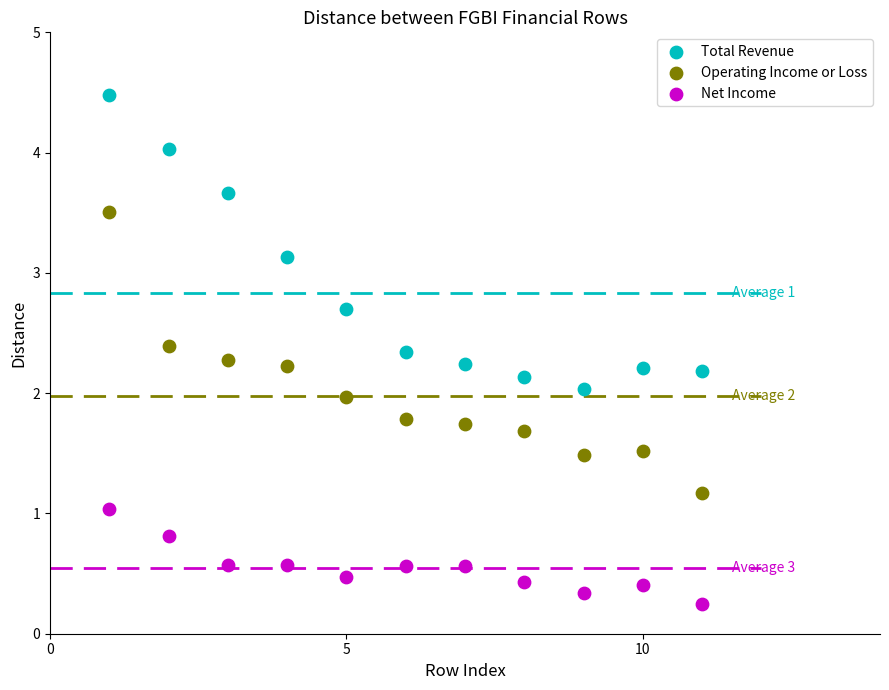

Which series has the widest spread of Y values?

Total Revenue